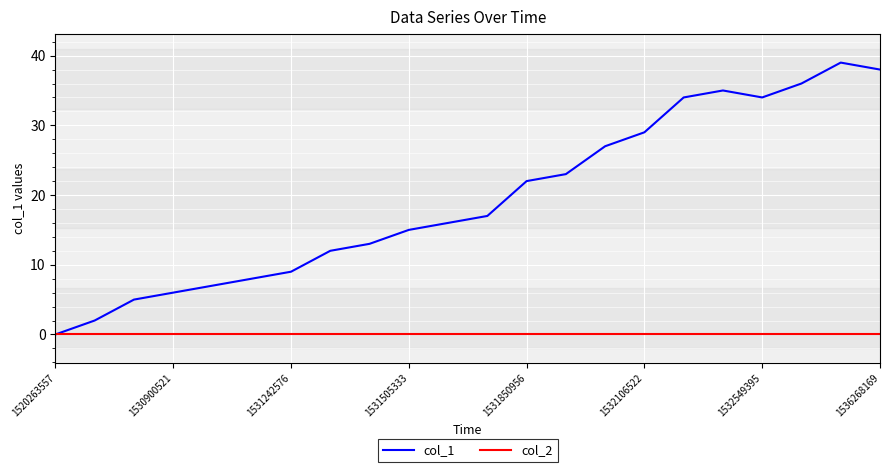

True or false: col_1 has more than 1 interior local peaks.

True